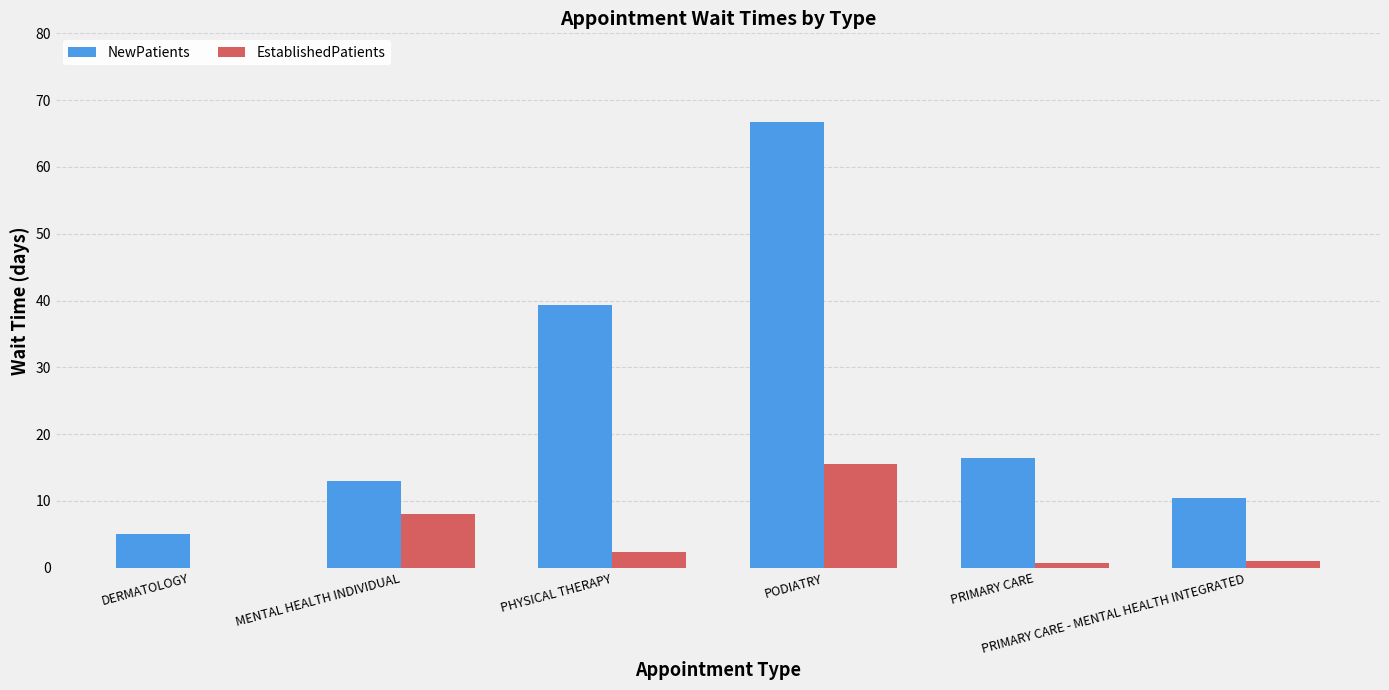

What are all the series names shown in the legend?

NewPatients, EstablishedPatients